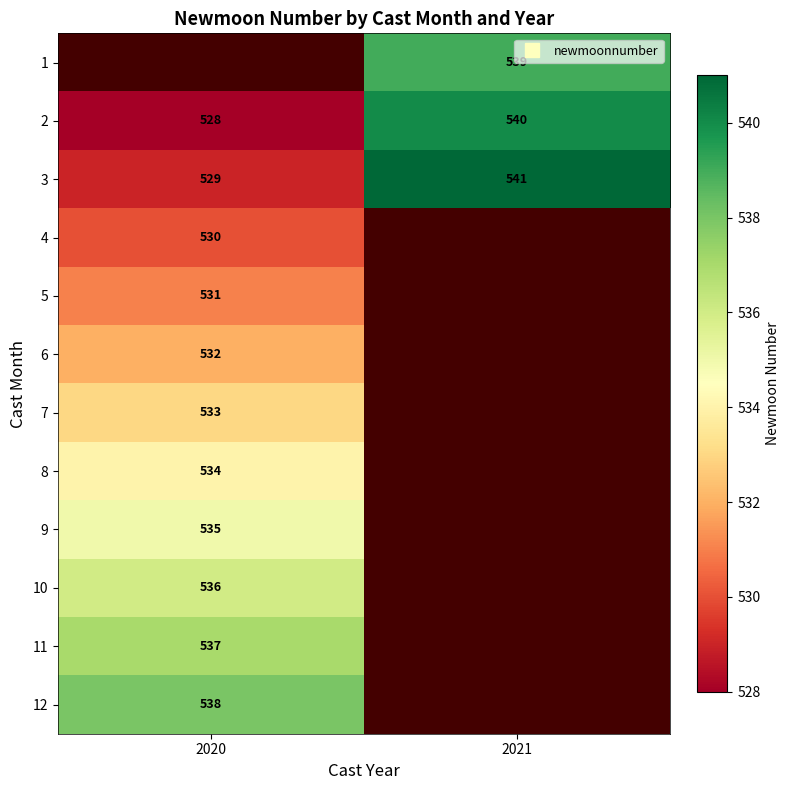

Between 2021 and 2020, which is larger?

2020